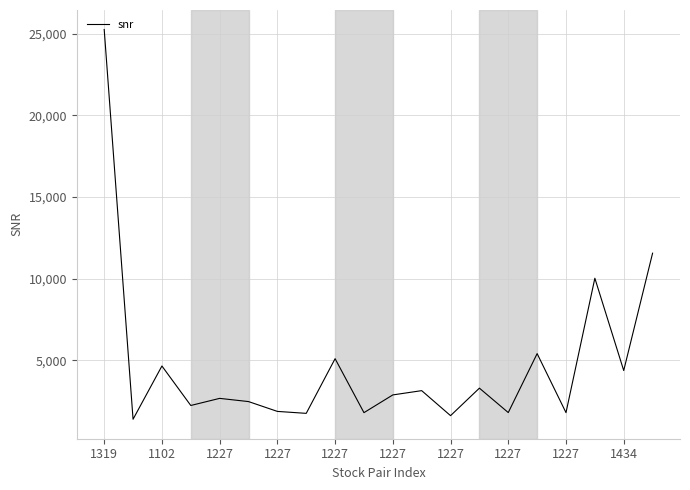

What is the minimum value shown in the chart?

1392.7